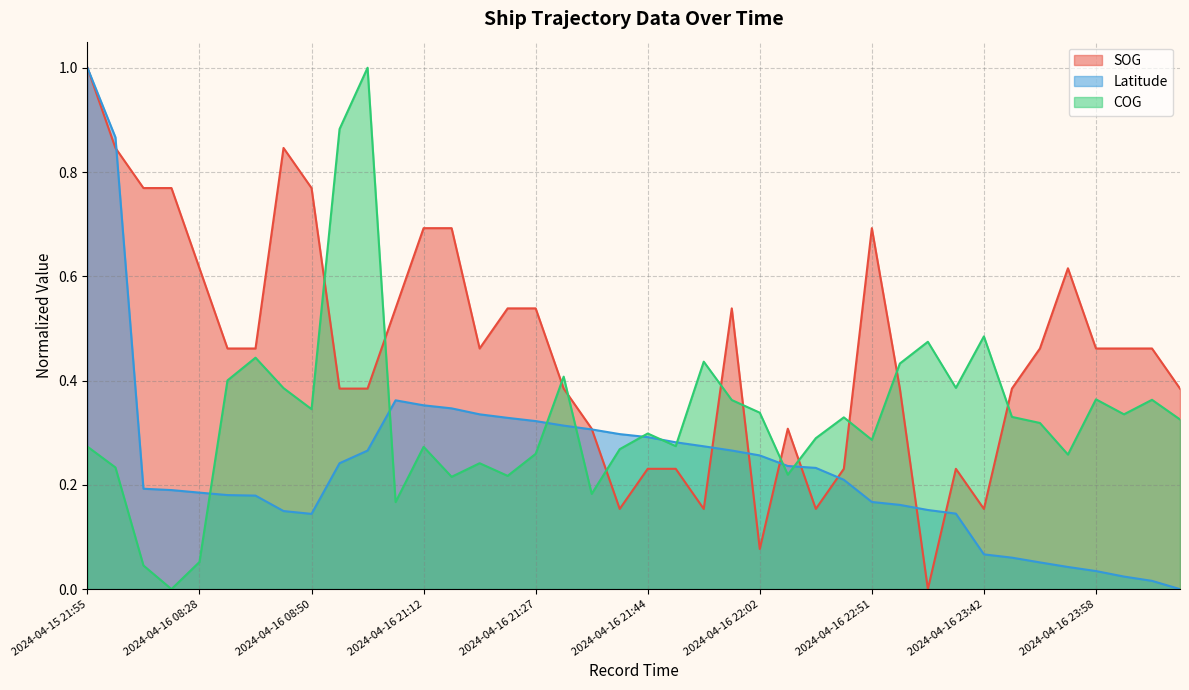

Where is the first local minimum for COG?

2024-04-16 08:23